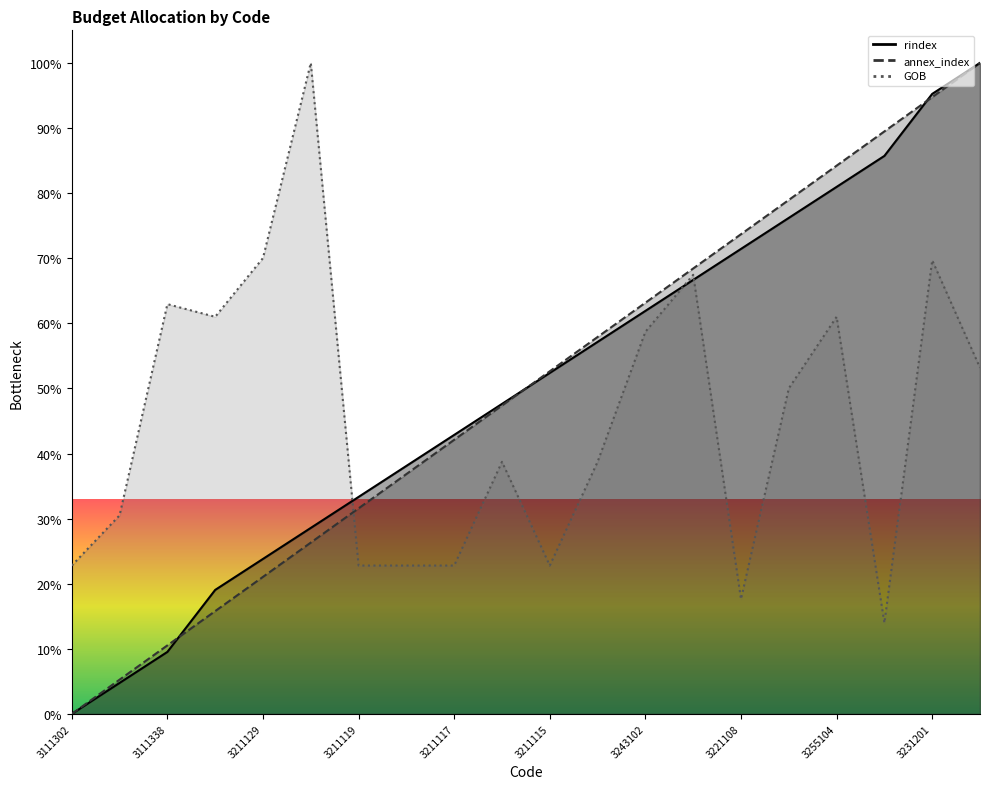

At which label does rindex reach its peak?

Local Training